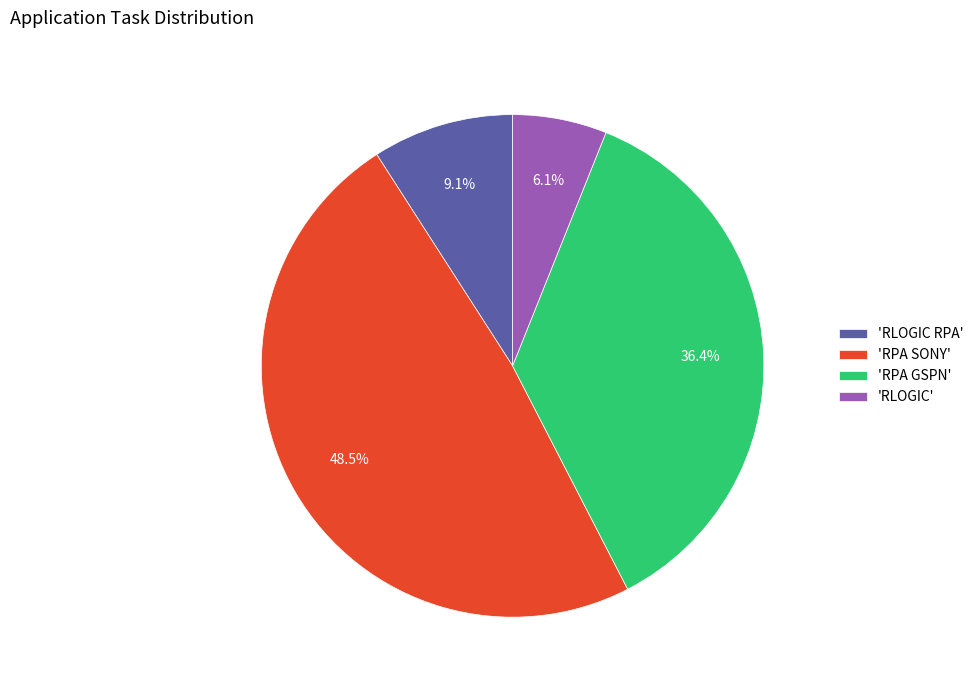

Which slice is the smallest?

'RLOGIC'